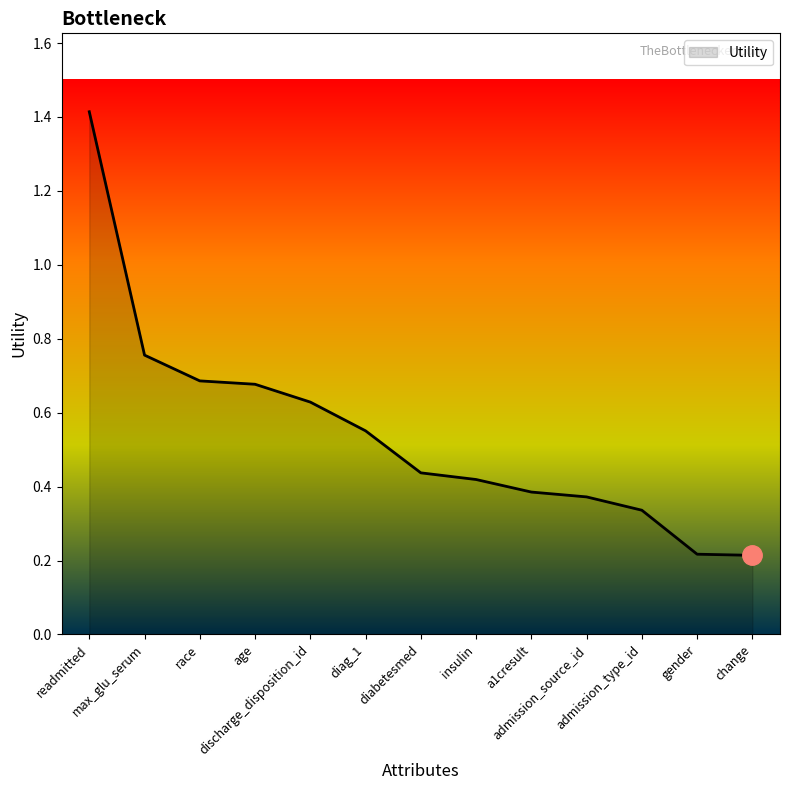

What is the sum of all values?

7.1